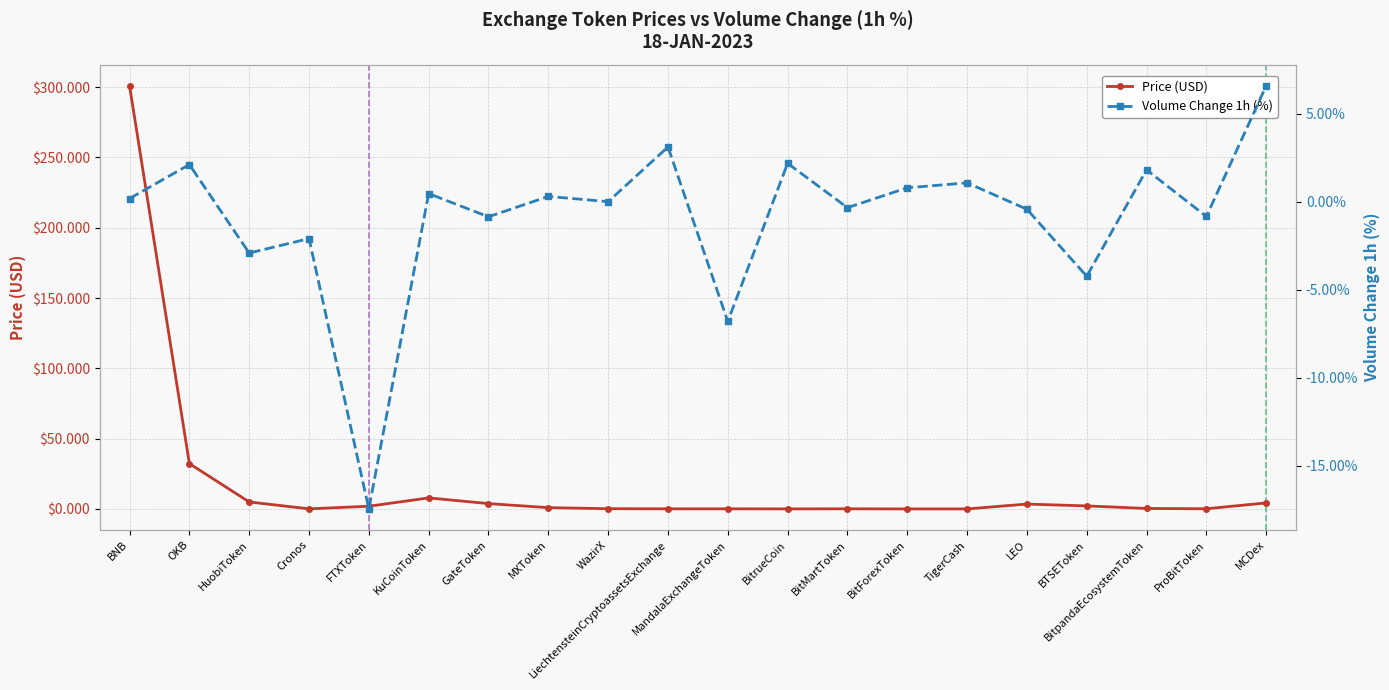

Which series has the largest range (max minus min)?

Price (USD)